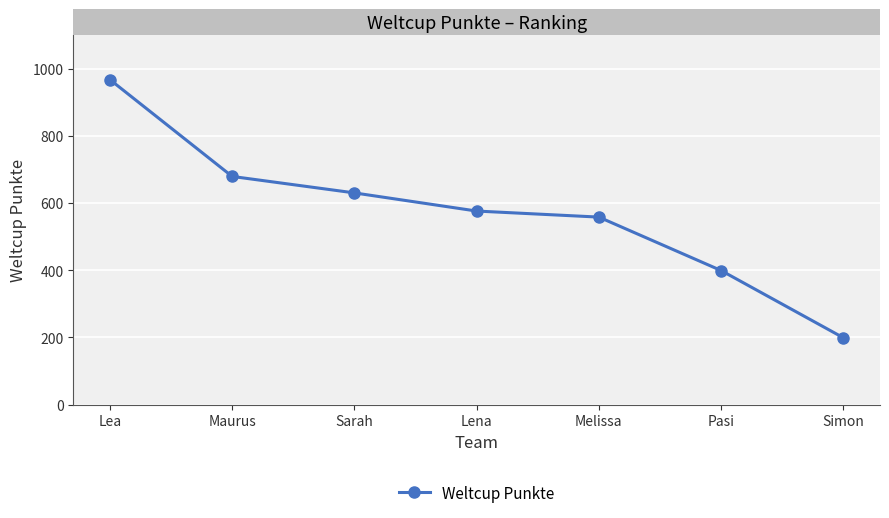

Rank the categories by value from lowest to highest.

Simon, Pasi, Melissa, Lena, Sarah, Maurus, Lea